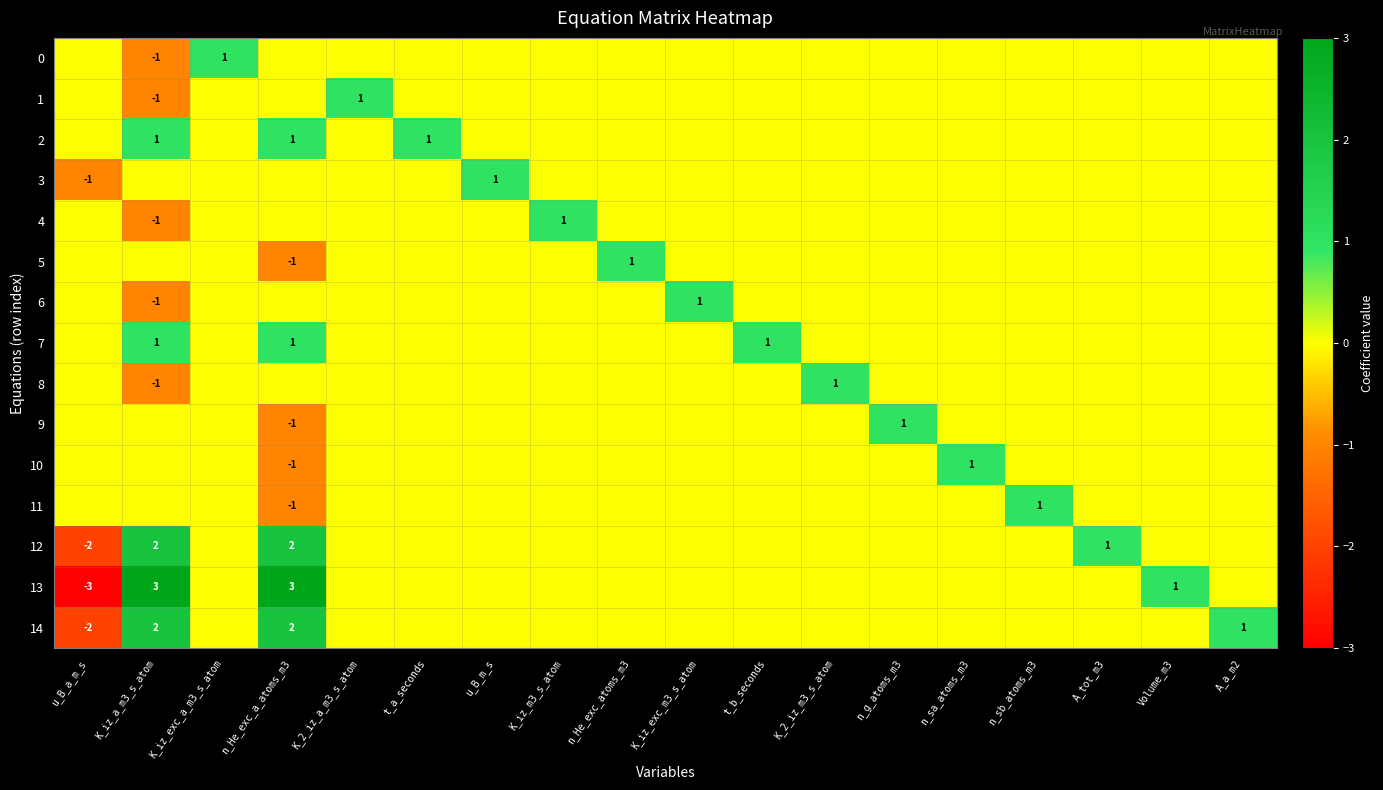

What is the maximum value for 1?

1